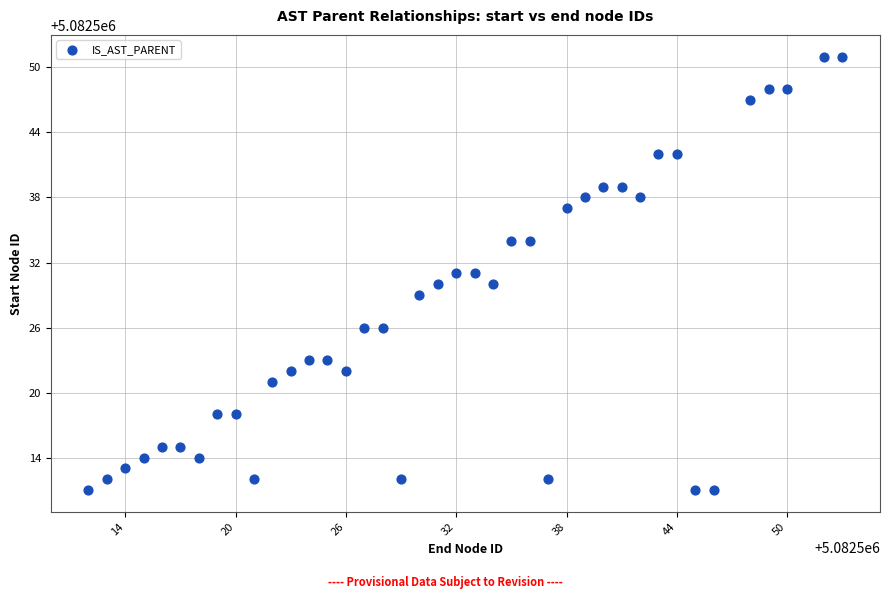

What is the range of X values (max minus min)?

41